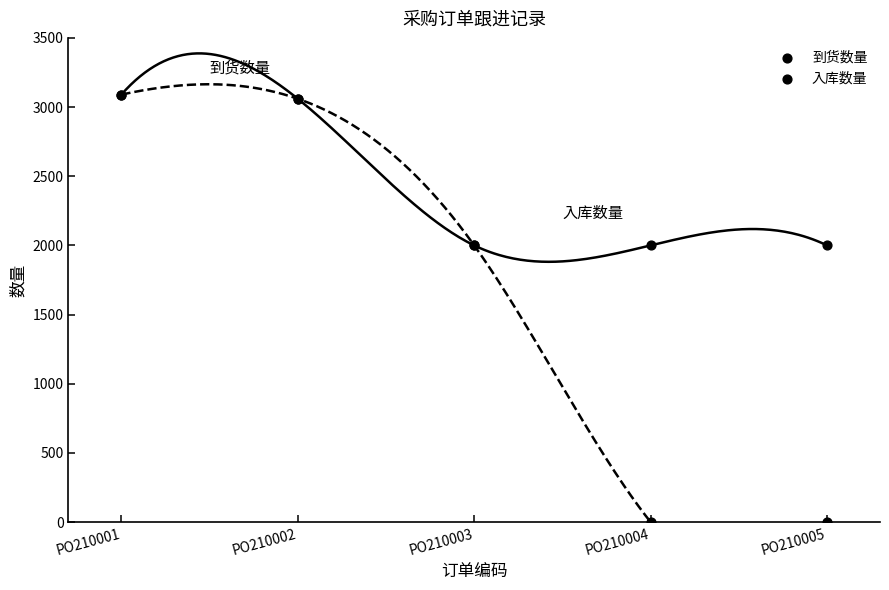

What are all the series names shown in the legend?

到货数量, 入库数量